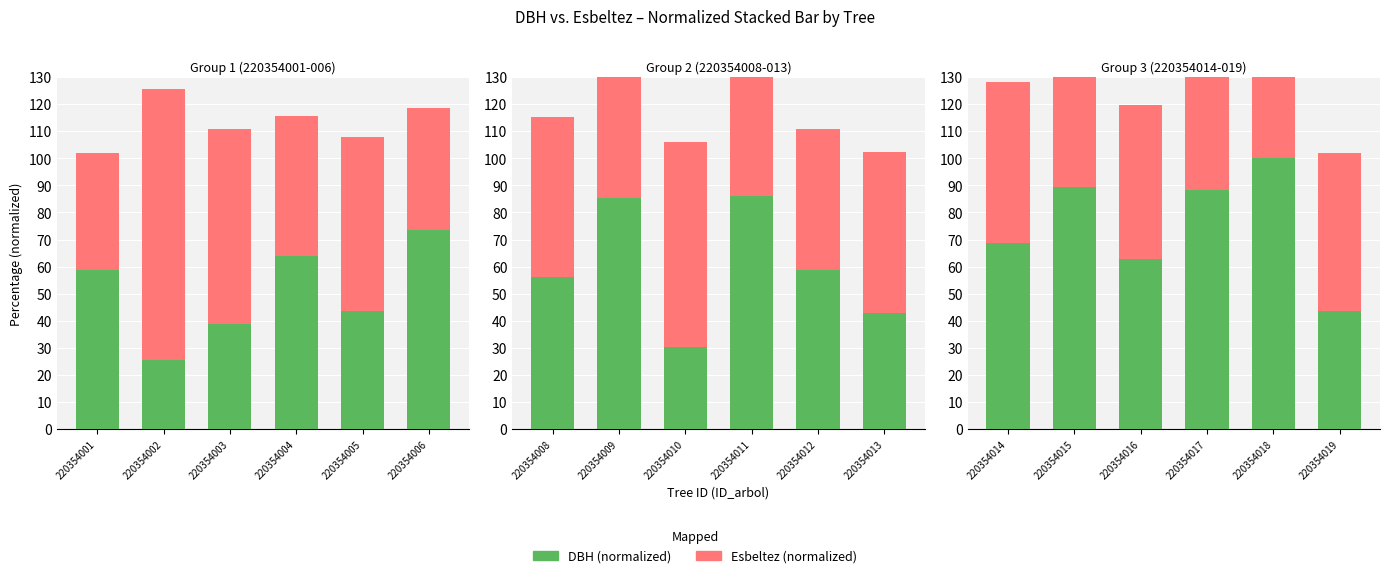

Count the number of data series in this chart.

2